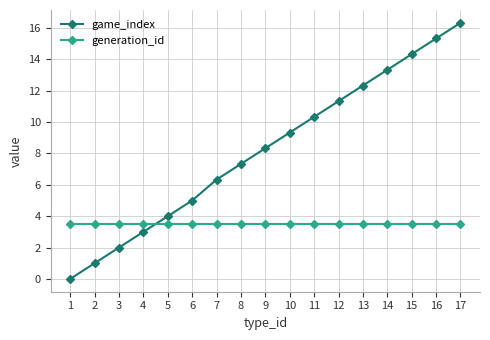

Between 2 and 7, which series saw the biggest shift?

game_index